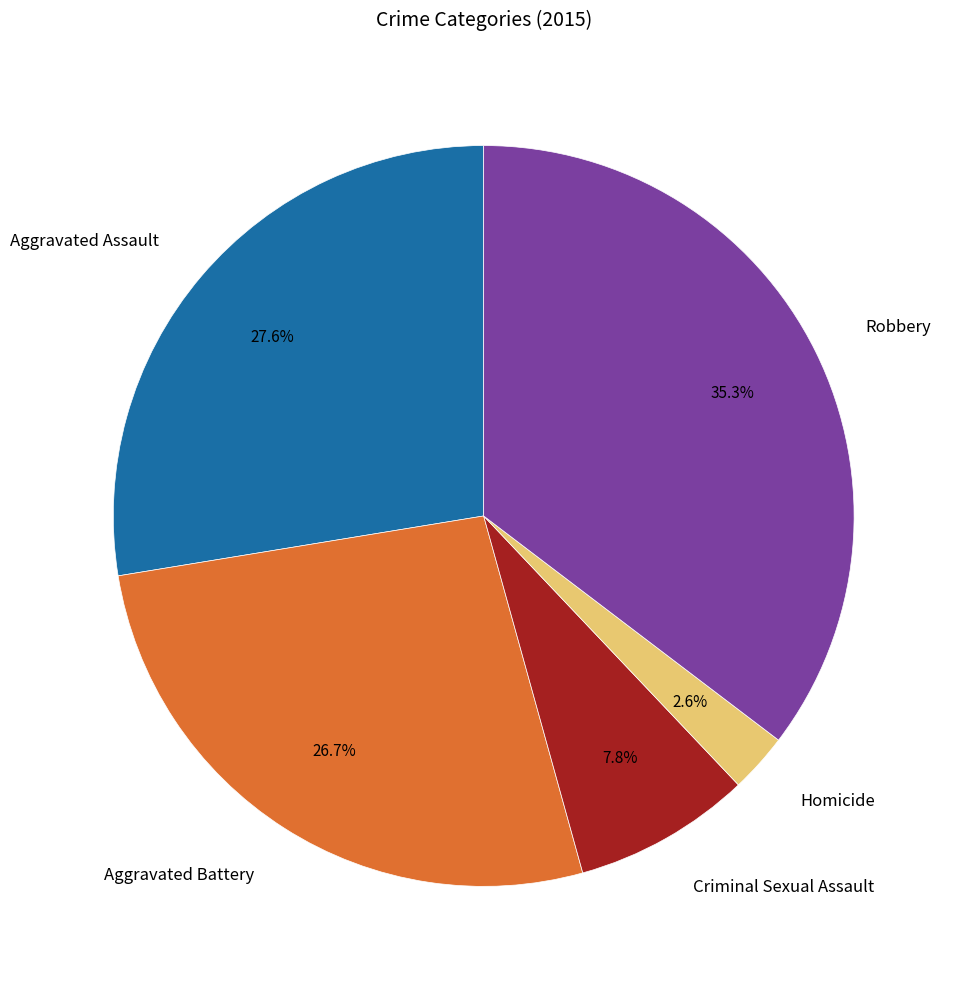

Is there a majority slice in this chart?

No